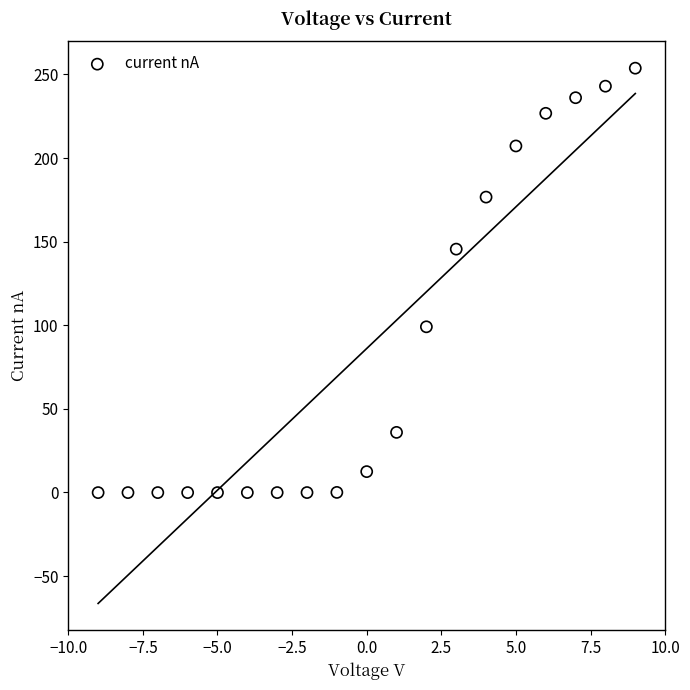

What Y value in the scatter plot is closest to 126?

145.5